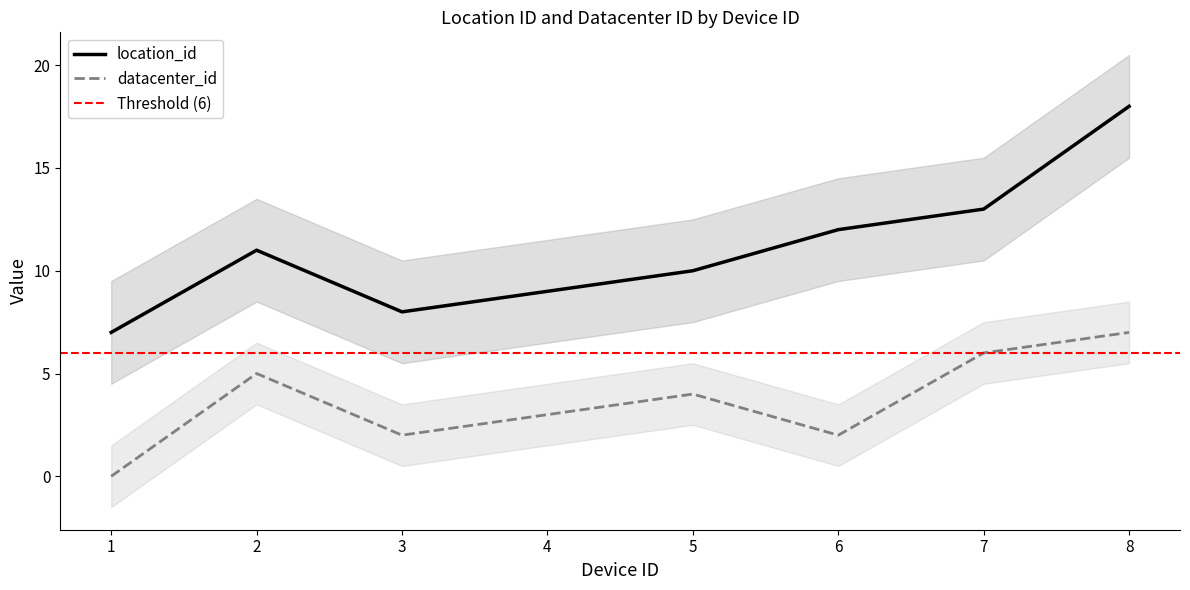

What is the approximate value of location_id at 7, to the nearest 10?

10